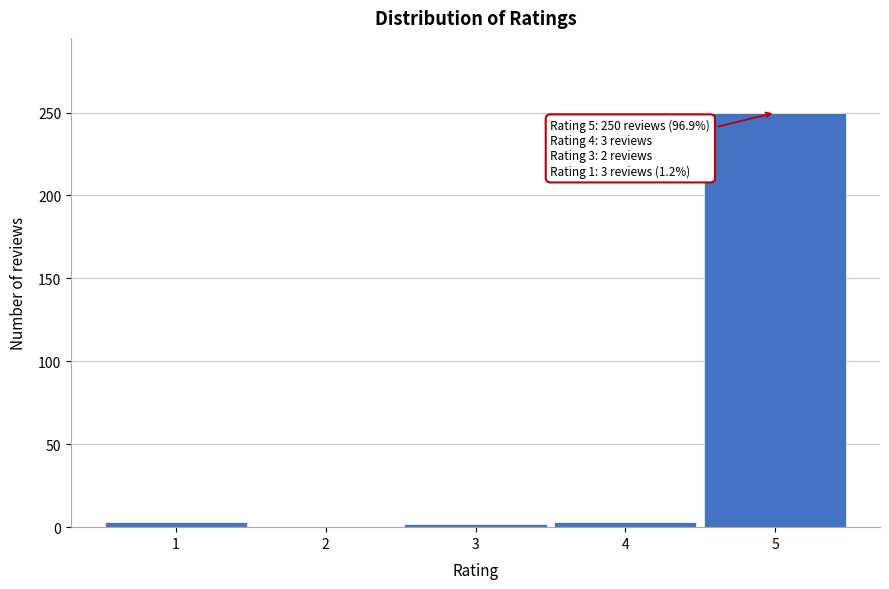

The value at 5 is 250. True or false?

True